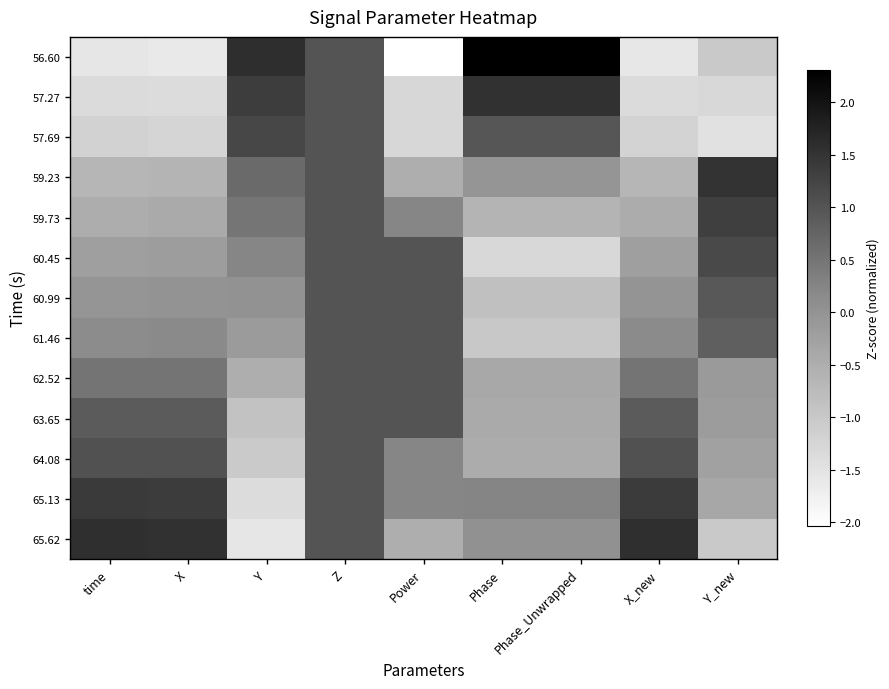

Which series has the widest spread of values?

56.60